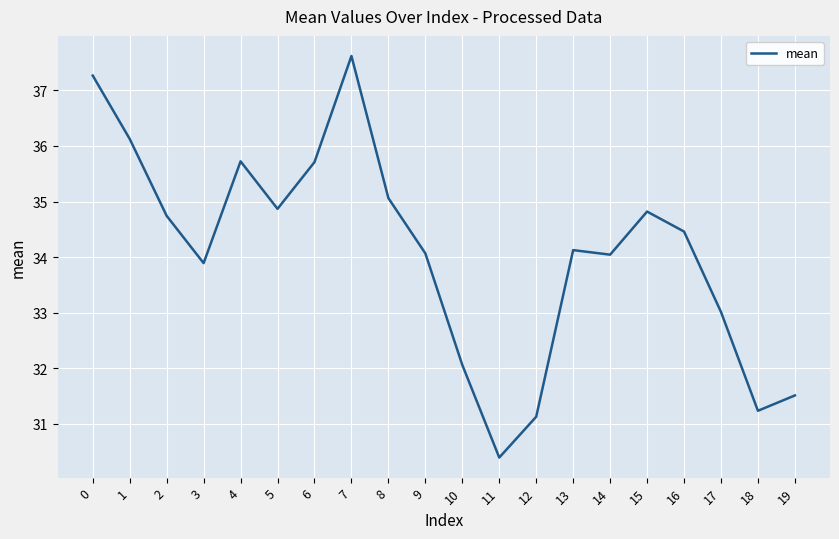

What is the change in value from 10 to 15?

+2.8